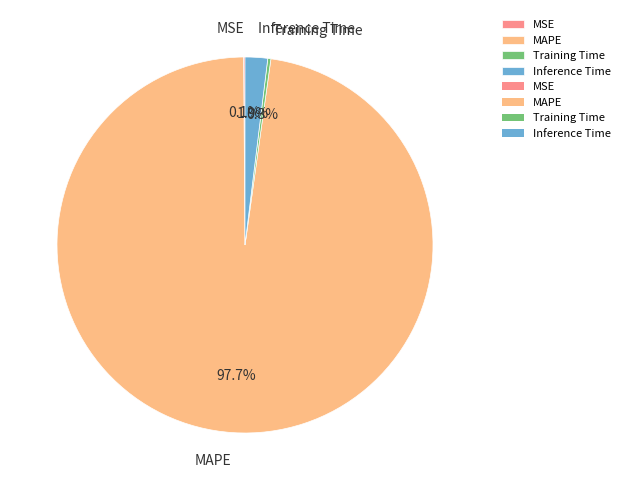

What is the total percentage of MAPE and Inference Time?

99.6%